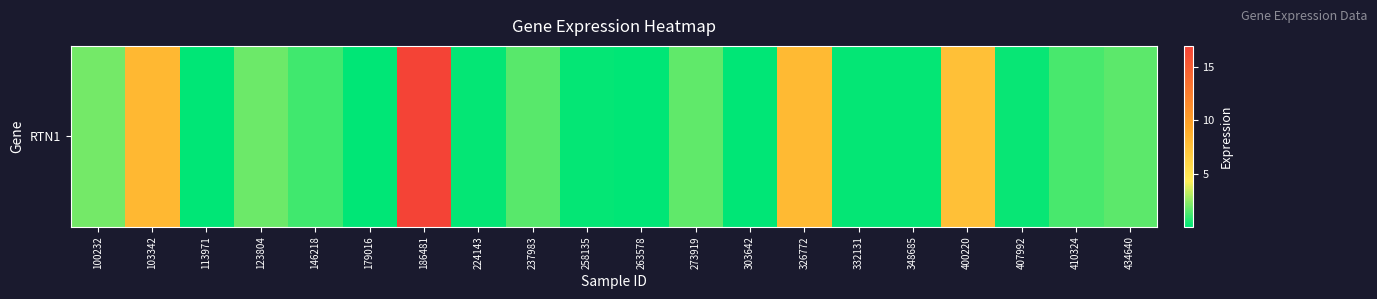

Reading left to right, what are all the values shown in this chart?

100232=2.0	103342=8.1	113971=0.1	123804=1.9	146218=1.2	179016=0.1	186481=17.0	224143=0.1	237983=1.5	258135=0.1	263578=0.1	273919=1.7	303642=0.1	326772=7.9	332131=0.1	348685=0.2	400220=7.6	407992=0.2	410324=1.3	434640=1.6